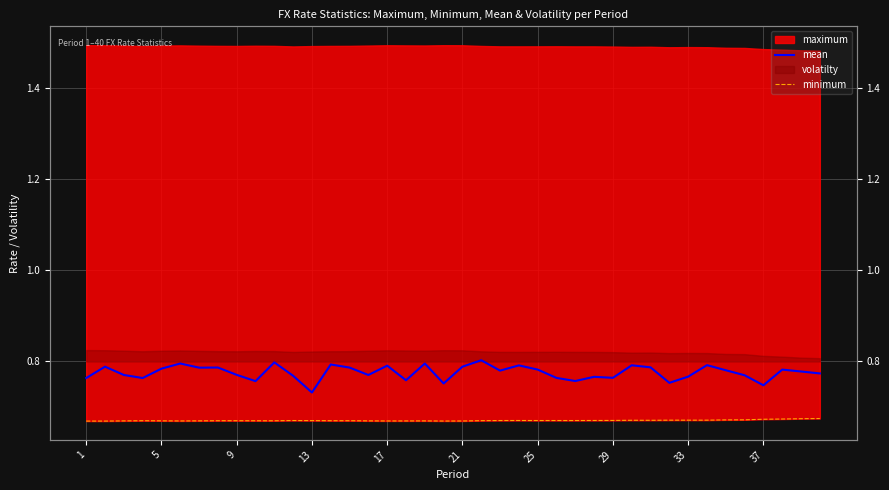

What is the smallest value displayed?

0.7